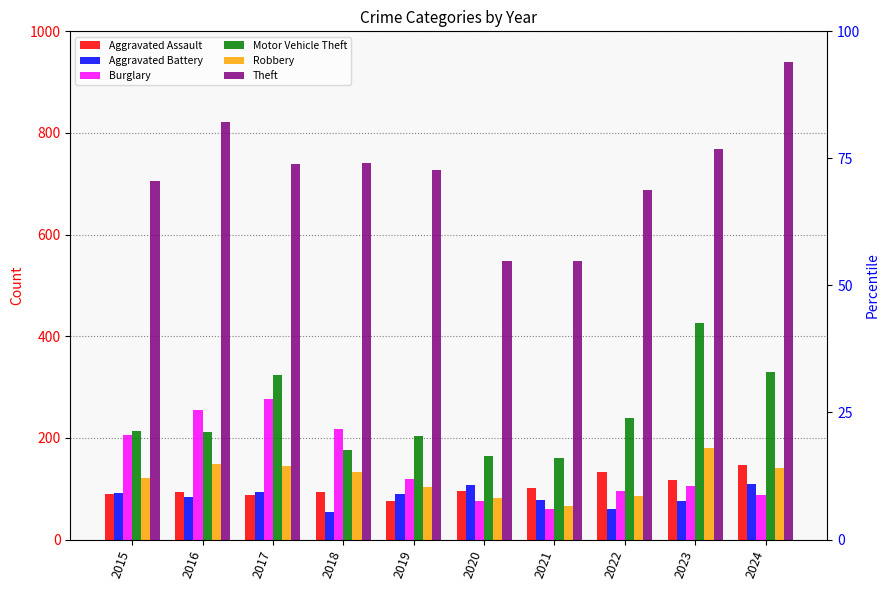

How many bars are there in total?

60